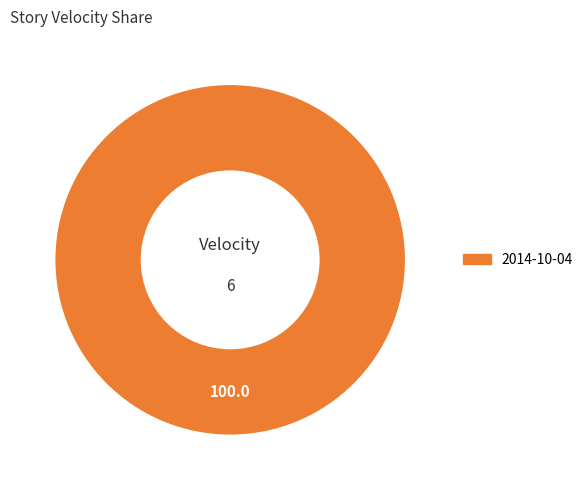

What is the majority slice?

2014-10-04